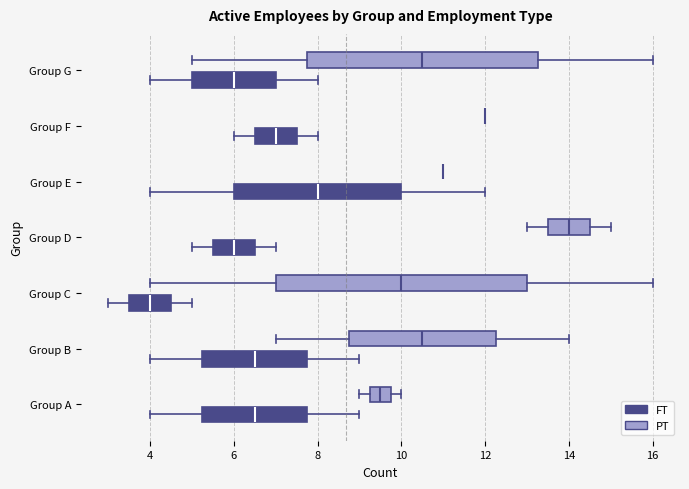

Reading bottom to top, read every box against the x-axis: the position of its median line, the range the box covers, and the ends of its whiskers. The values are not printed on the chart, so give them approximately, as read against the axis.

Group A (FT): median 6.6, box 5.2 to 7.8, whiskers 4.0 to 9.0
Group A (PT): median 9.6, box 9.2 to 9.8, whiskers 9.0 to 10.0
Group B (FT): median 6.6, box 5.2 to 7.8, whiskers 4.0 to 9.0
Group B (PT): median 10.6, box 8.8 to 12.2, whiskers 7.0 to 14.0
Group C (FT): median 4.0, box 3.6 to 4.6, whiskers 3.0 to 5.0
Group C (PT): median 10.0, box 7.0 to 13.0, whiskers 4.0 to 16.0
Group D (FT): median 6.0, box 5.6 to 6.6, whiskers 5.0 to 7.0
Group D (PT): median 14.0, box 13.6 to 14.6, whiskers 13.0 to 15.0
Group E (FT): median 8.0, box 6.0 to 10.0, whiskers 4.0 to 12.0
Group E (PT): box collapsed to a line at 11.0, whiskers 11.0 to 11.0
Group F (FT): median 7.0, box 6.6 to 7.6, whiskers 6.0 to 8.0
Group F (PT): box collapsed to a line at 12.0, whiskers 12.0 to 12.0
Group G (FT): median 6.0, box 5.0 to 7.0, whiskers 4.0 to 8.0
Group G (PT): median 10.6, box 7.8 to 13.2, whiskers 5.0 to 16.0